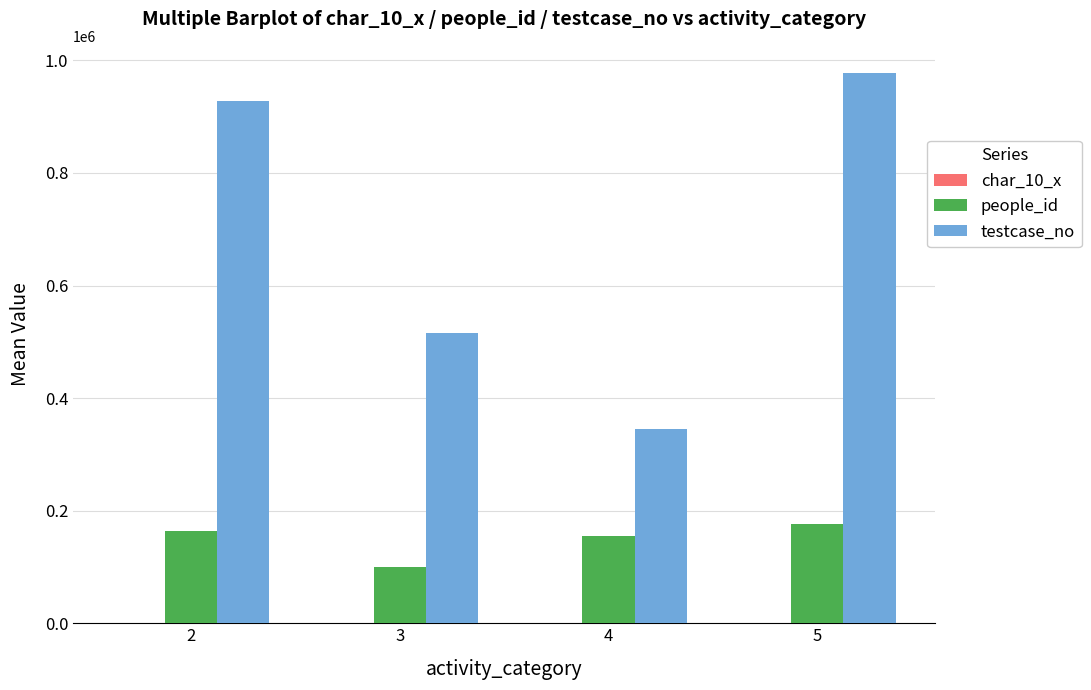

What is the maximum value shown in the chart?

977051.5